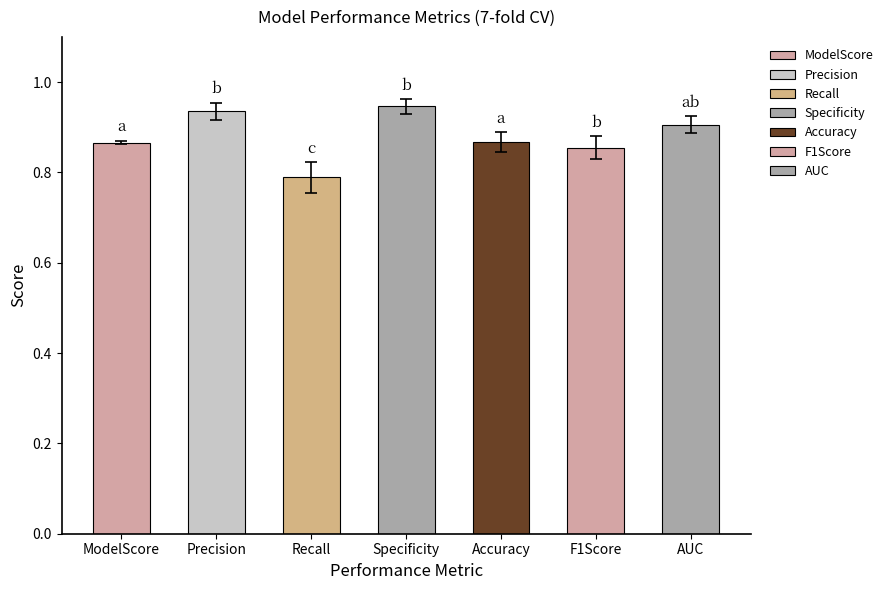

At which category does the chart reach its minimum across all series?

Recall